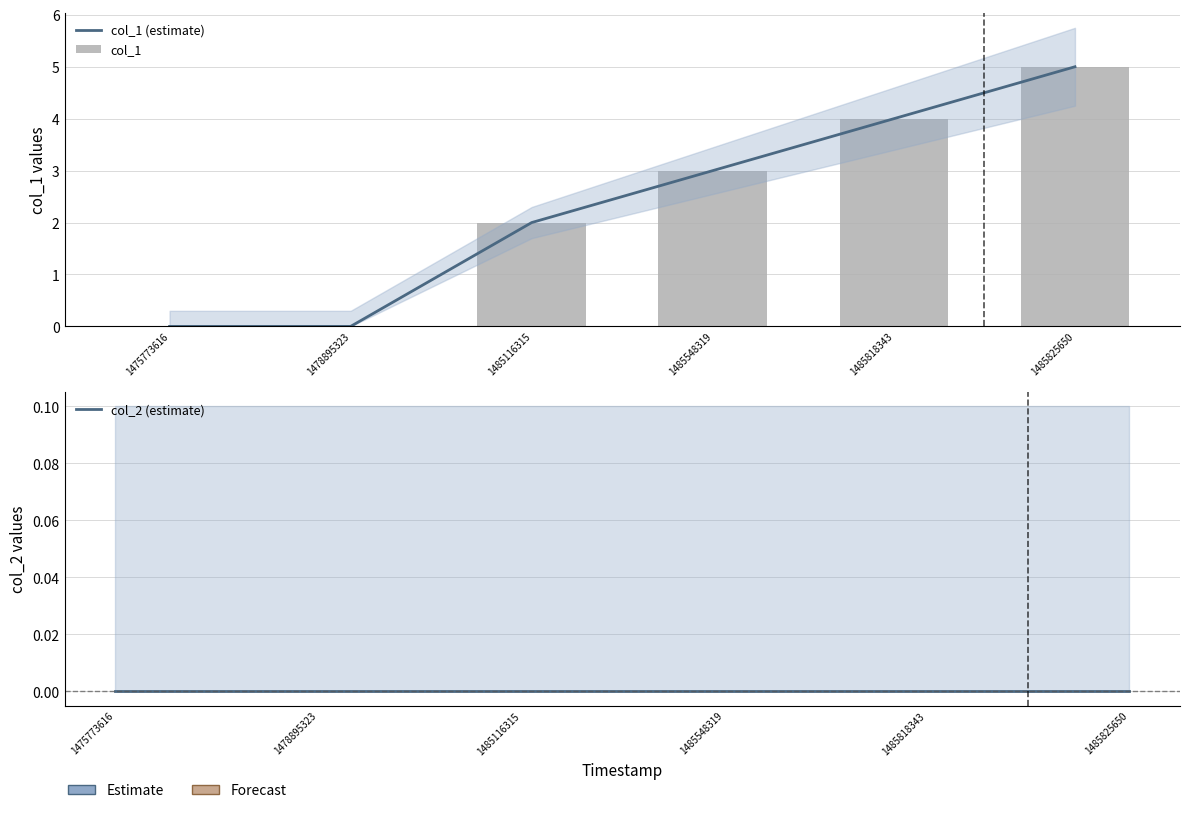

Is the value of col_2 (estimate) at 1485825650 greater than the value of col_1 (estimate) at 1478895323?

No